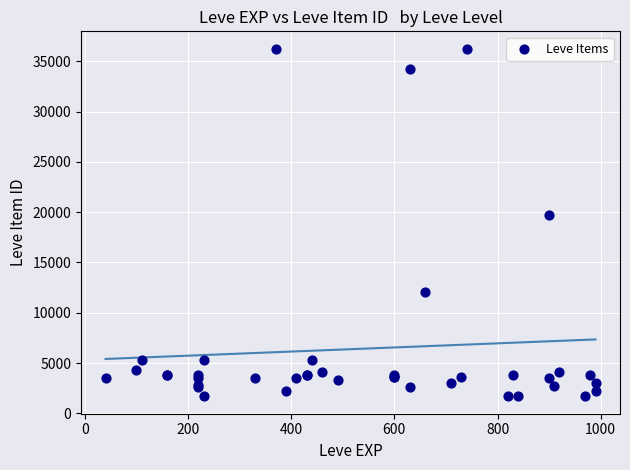

What Y value in the scatter plot is closest to 18967?

19744